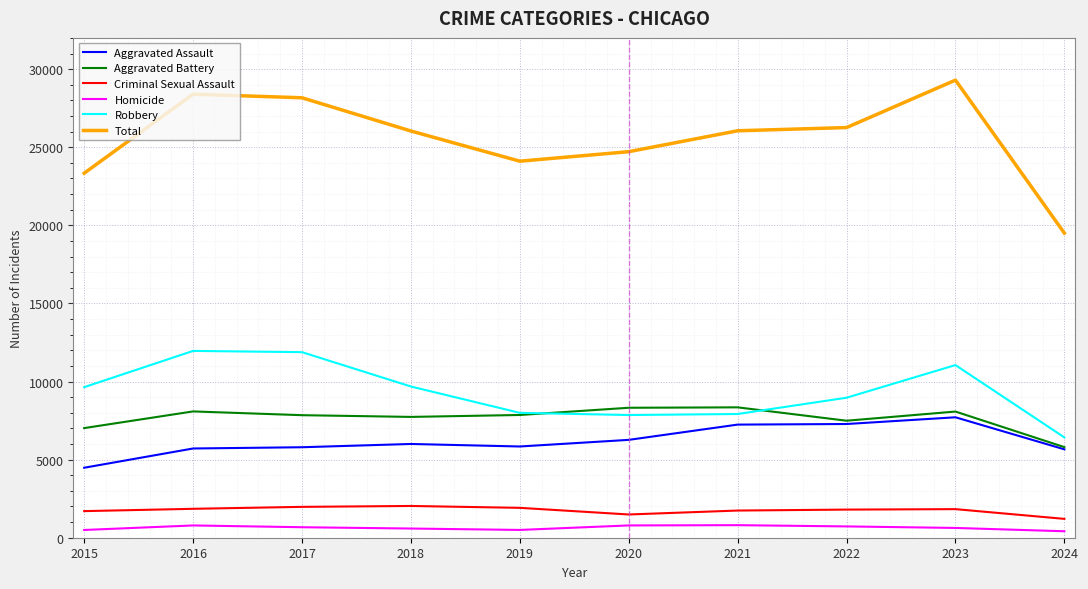

Between 2016 and 2022, which series saw the biggest shift?

Robbery